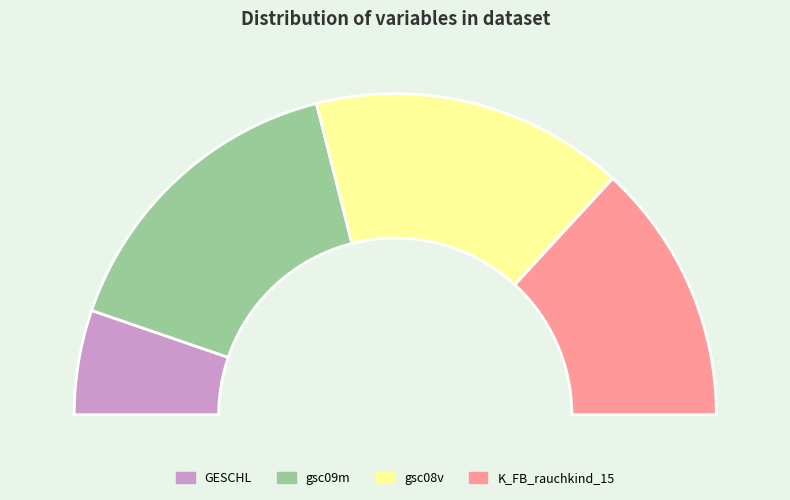

True or false: gsc09m accounts for 32% of the total.

True